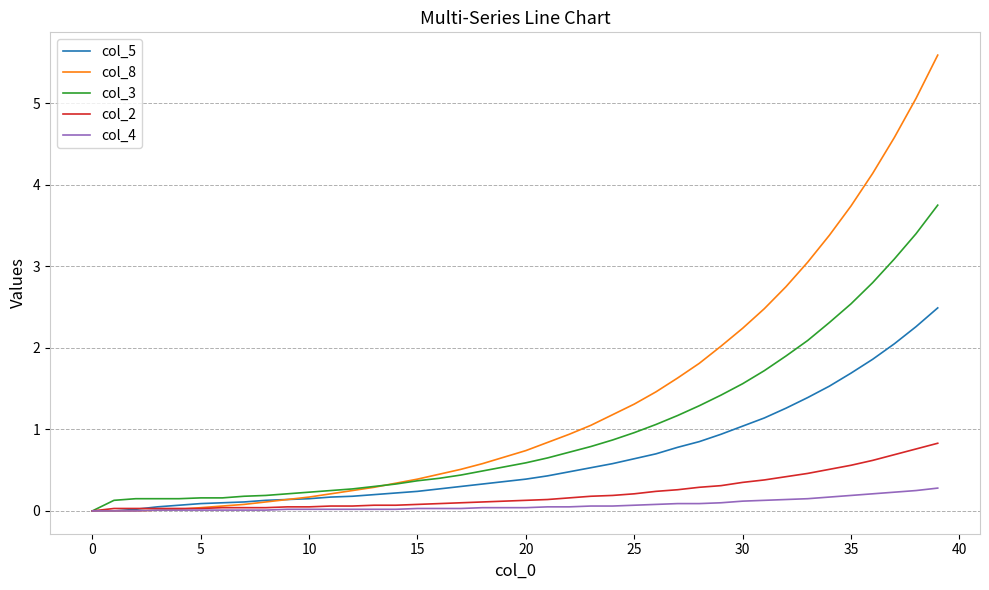

What is the greatest value displayed?

5.6